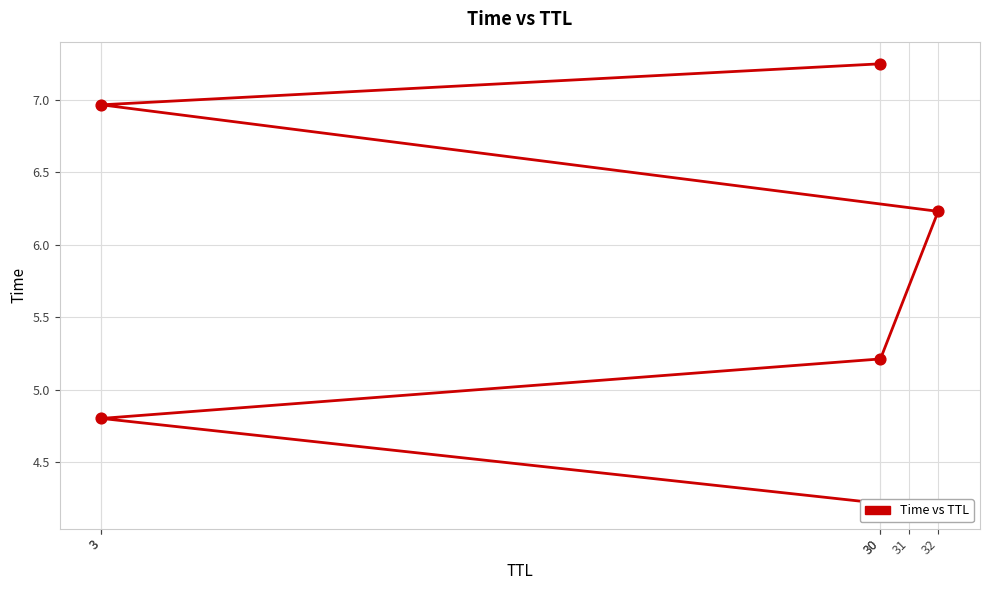

What is the ratio of the value at 3 to the value at 31?

1.7